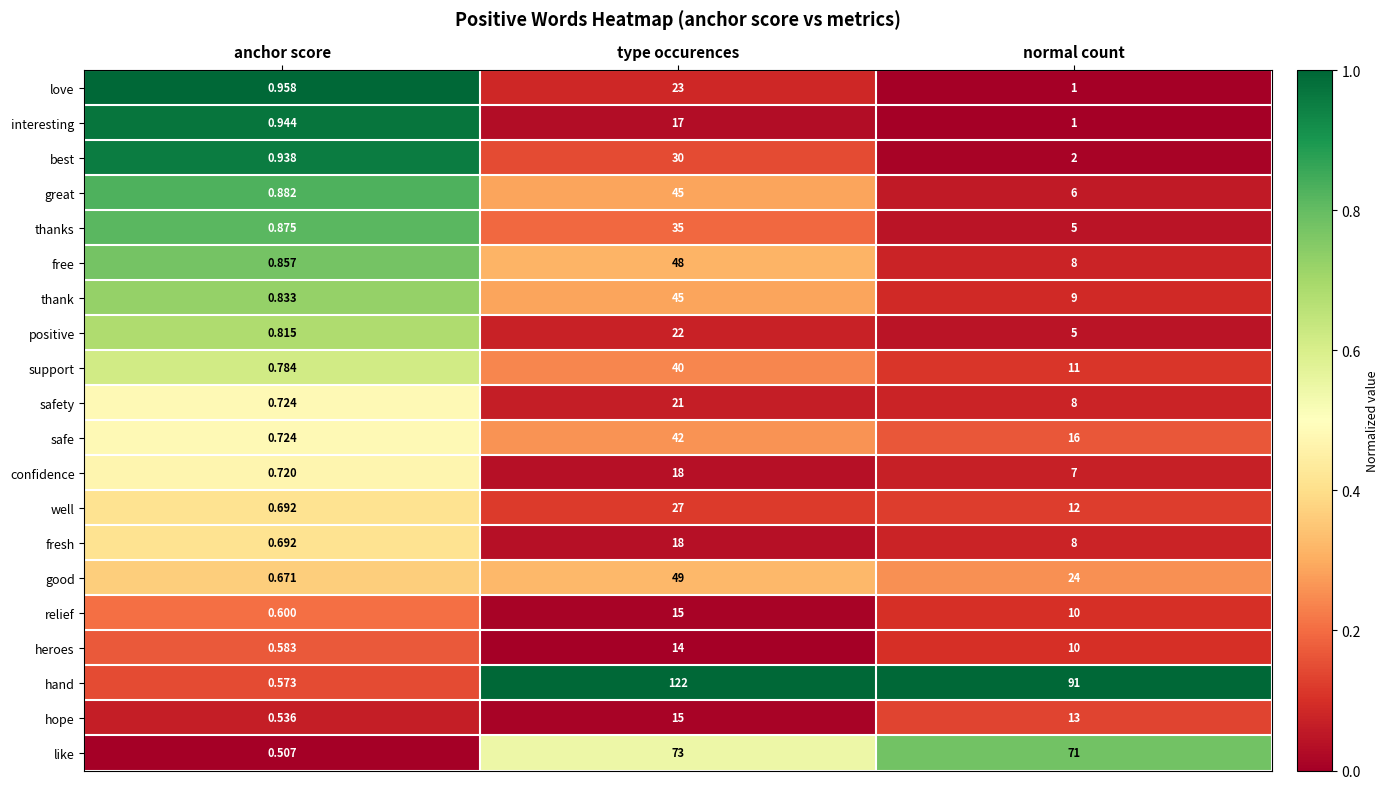

Which label corresponds to the smallest value in the chart?

anchor score